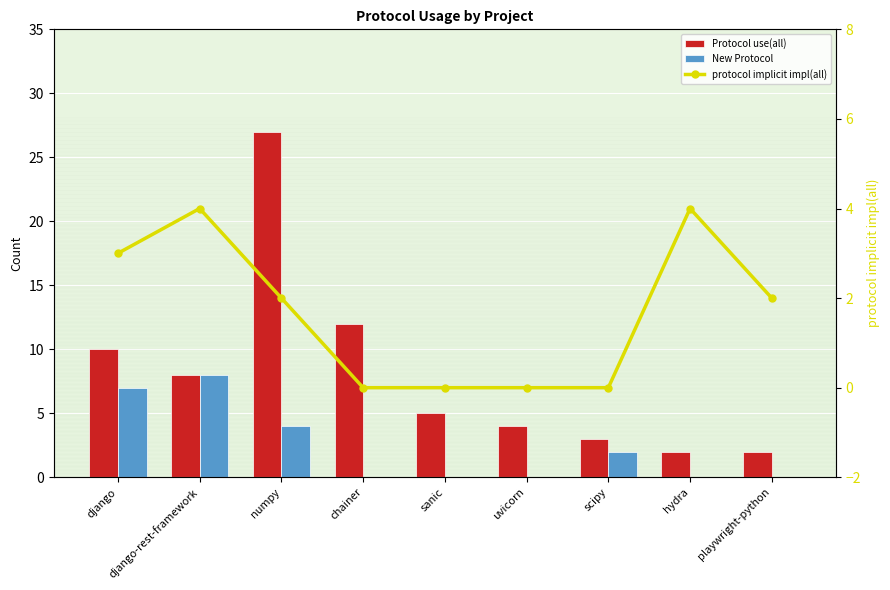

Reading left to right, extract all data points from this chart.

Protocol use(all): 10	8	27	12	5	4	3	2	2
New Protocol: 7	8	4	0	0	0	2	0	0
protocol implicit impl(all): 3	4	2	0	0	0	0	4	2